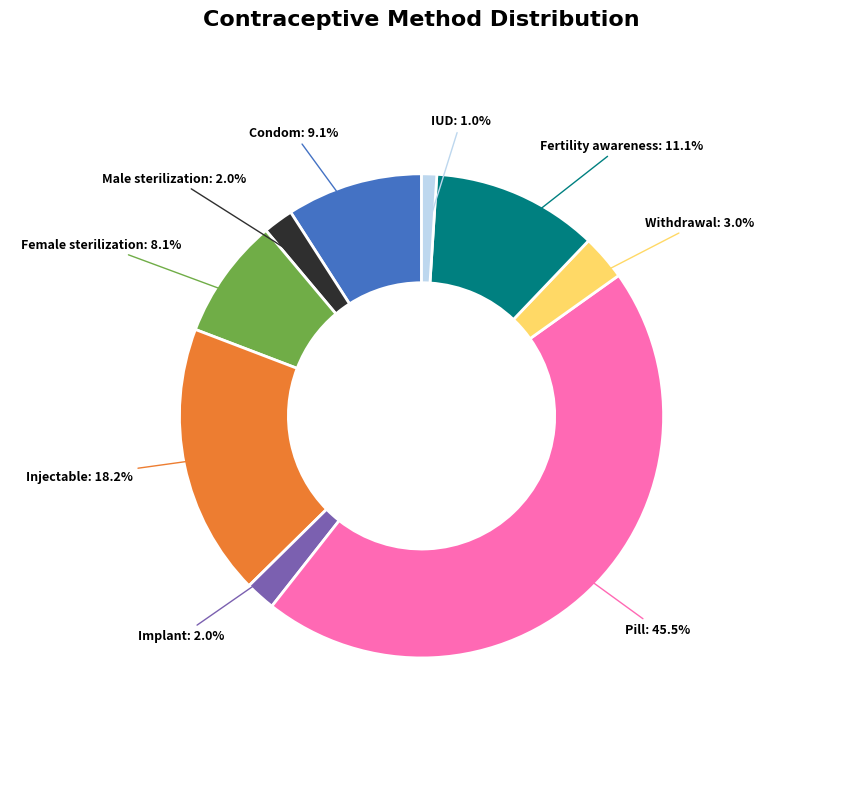

Which slice is the smallest?

IUD